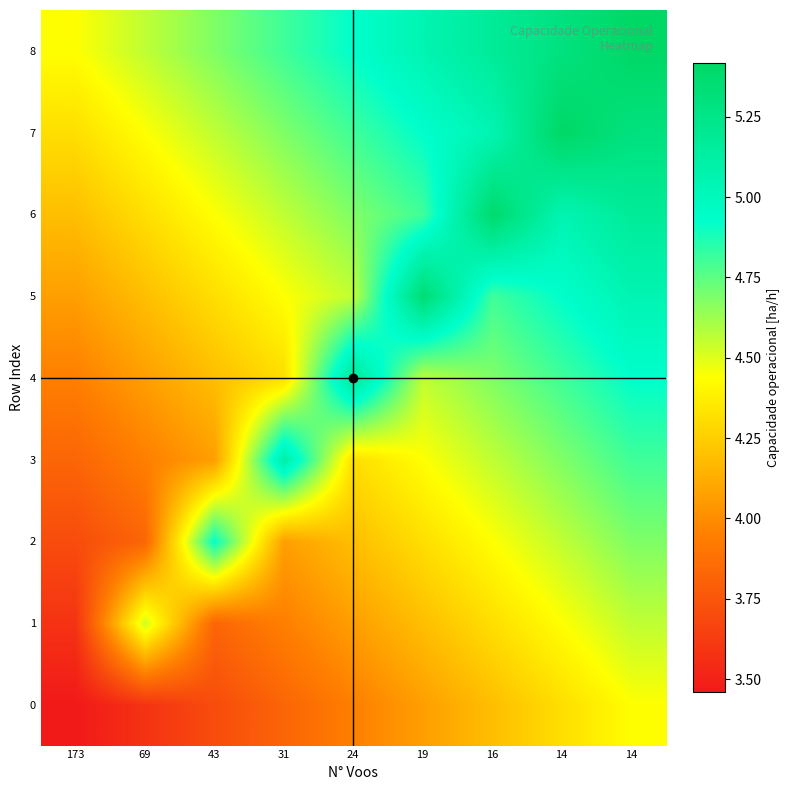

What is the spread (max minus min) of values at 43?

1.2